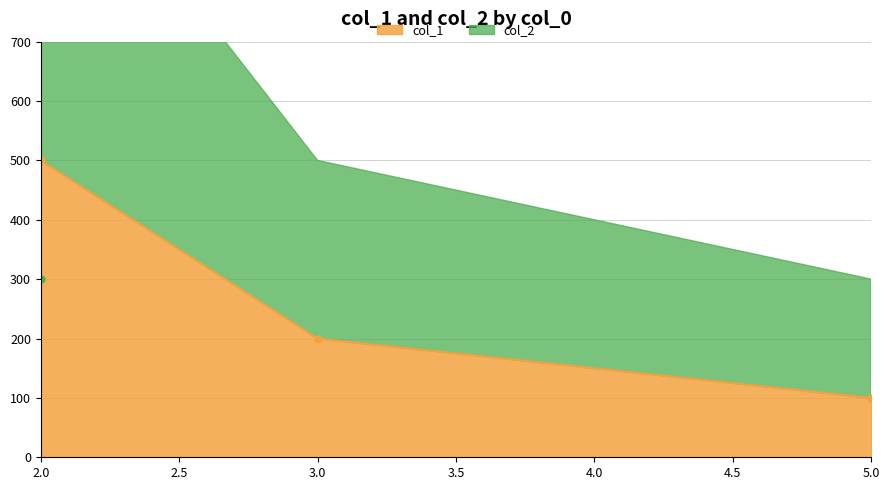

What are all the series names shown in the legend?

col_1, col_2